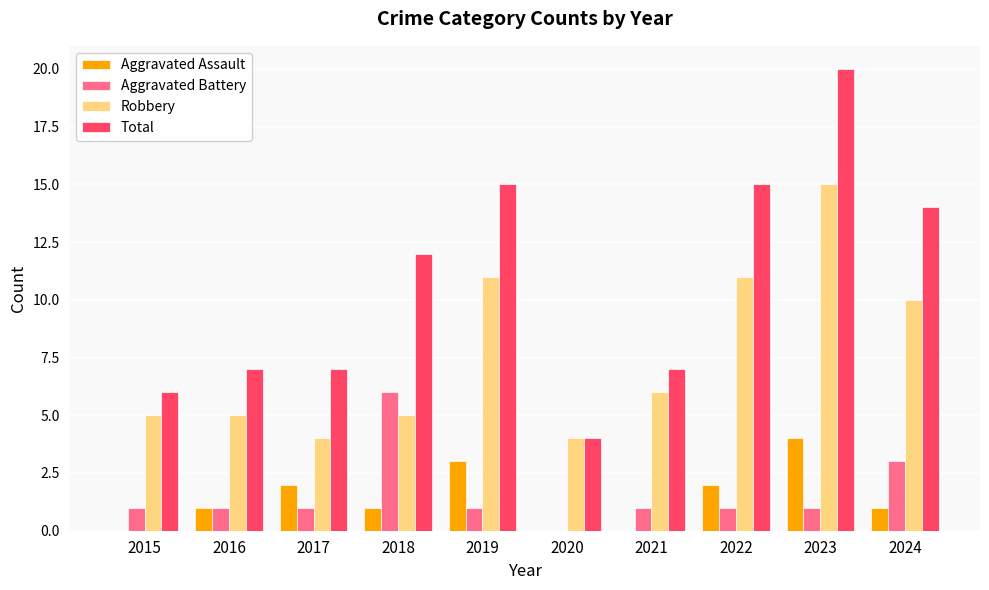

What is the difference between the Aggravated Assault values at 2022 and 2020?

2